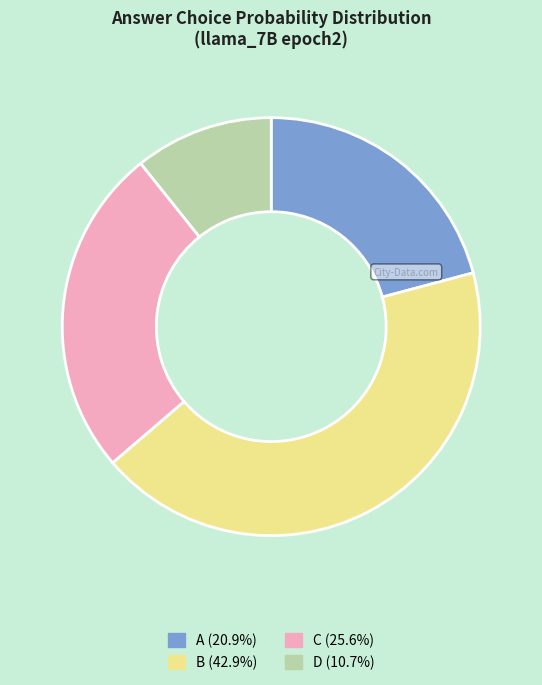

Count the number of slices in the pie.

4